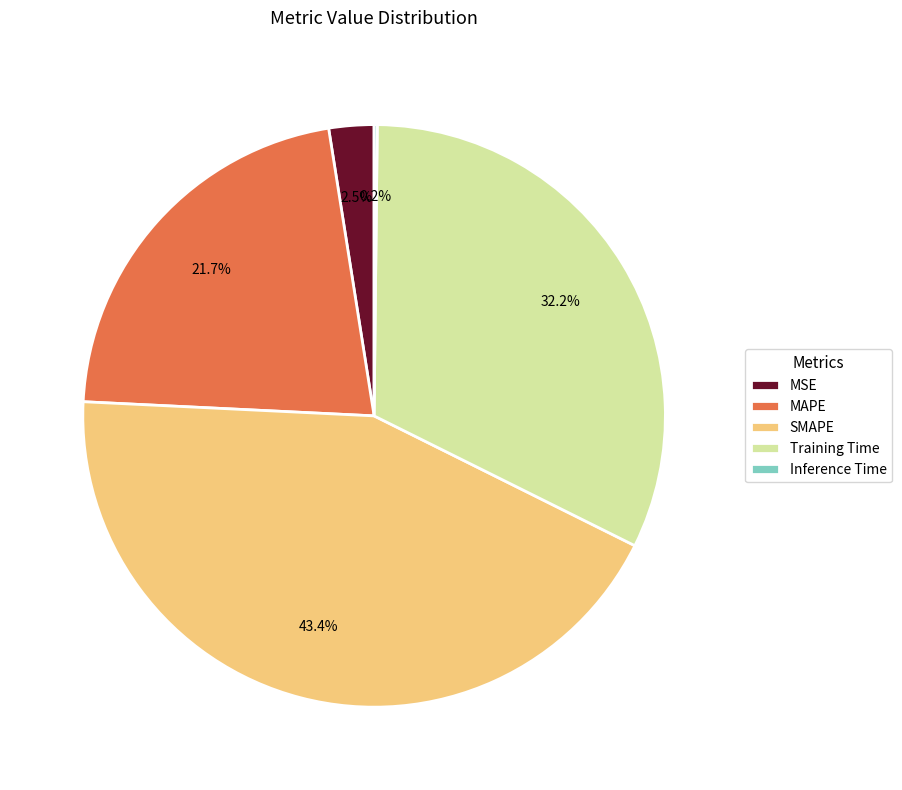

Which has a higher value, MAPE or SMAPE?

SMAPE